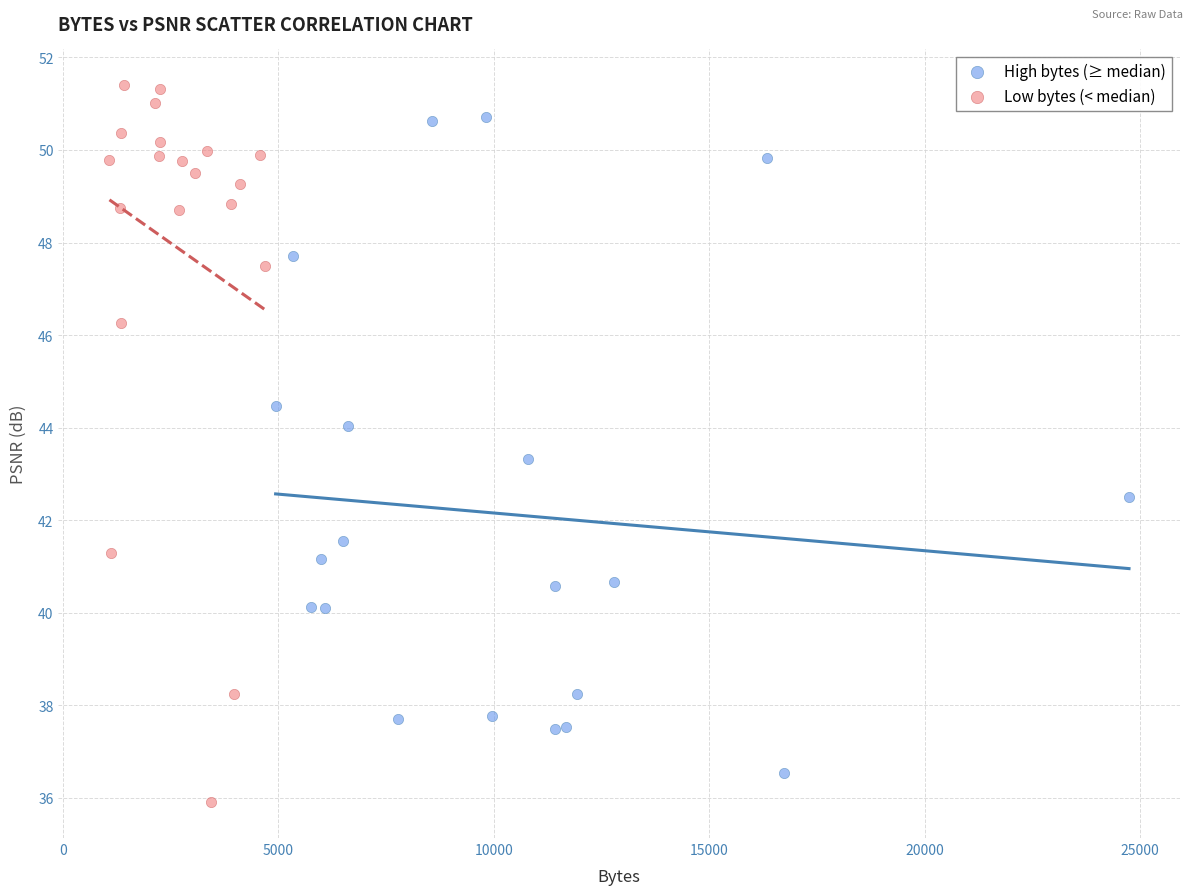

Which series has the widest spread of Y values?

Low bytes (< median)